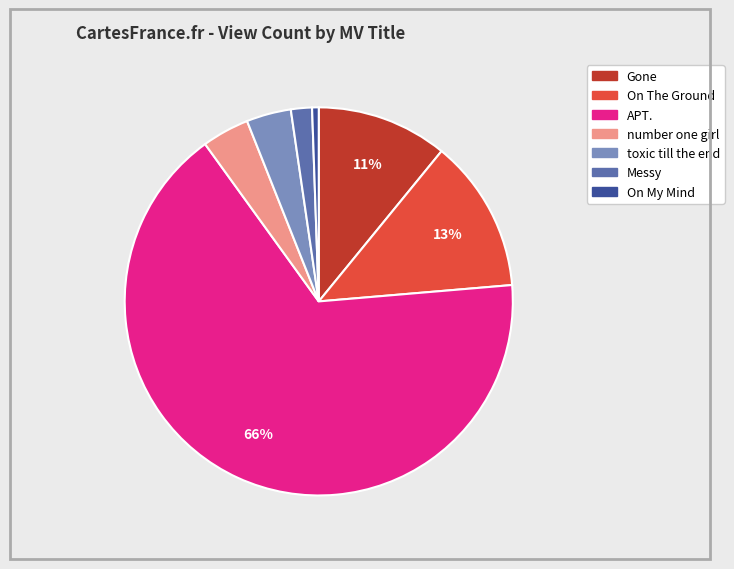

Which category has the biggest portion of the pie?

APT.